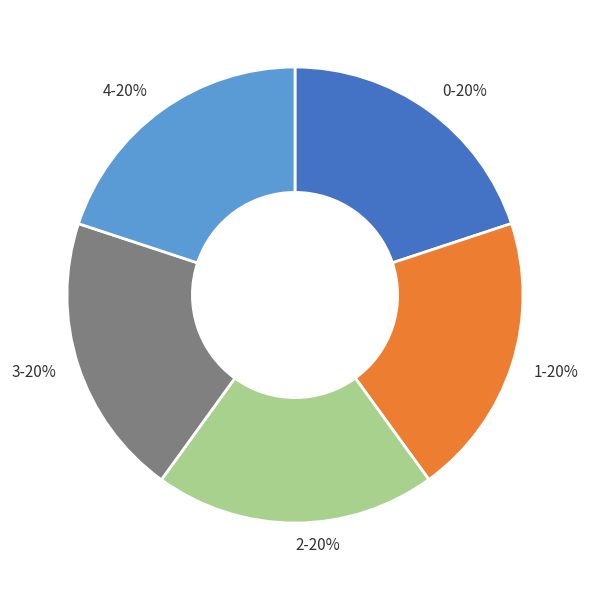

How many slices are in this pie chart?

5